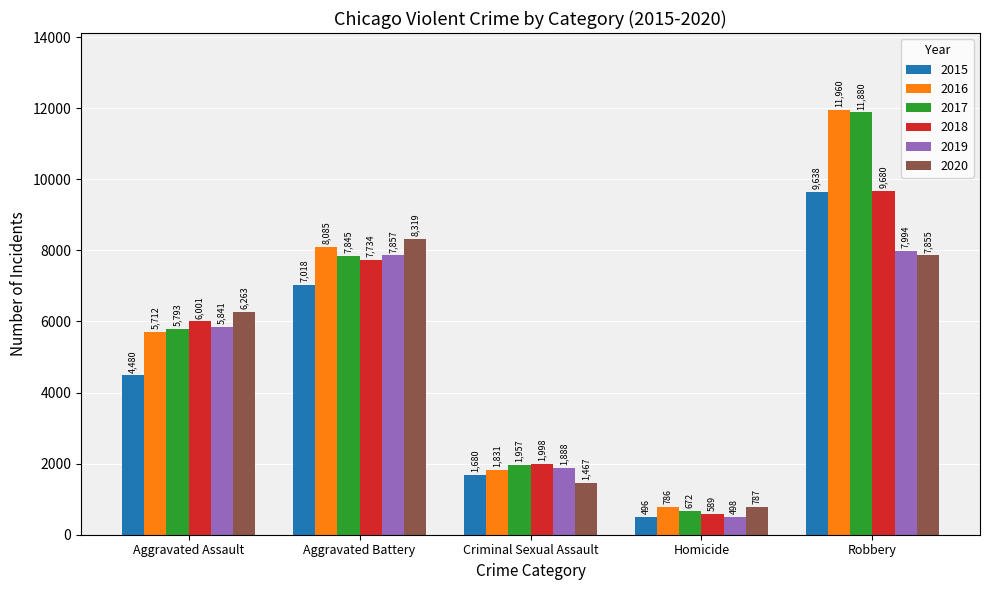

Is the value of 2018 at Aggravated Assault greater than the value of 2020 at Aggravated Battery?

No